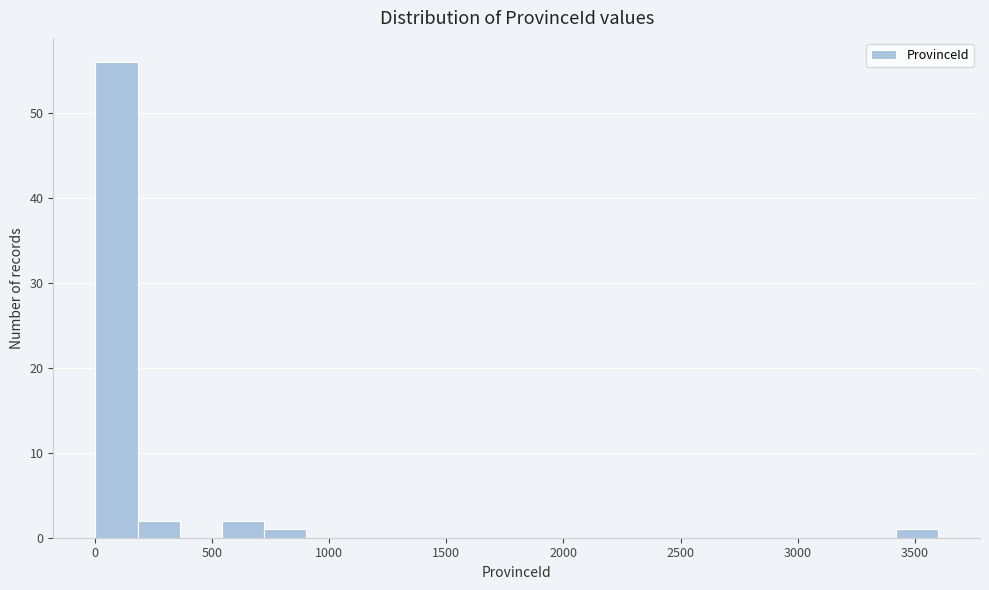

Around what value on the x-axis is the tallest bar? Give the approximate position of its centre, as read against the axis.

100